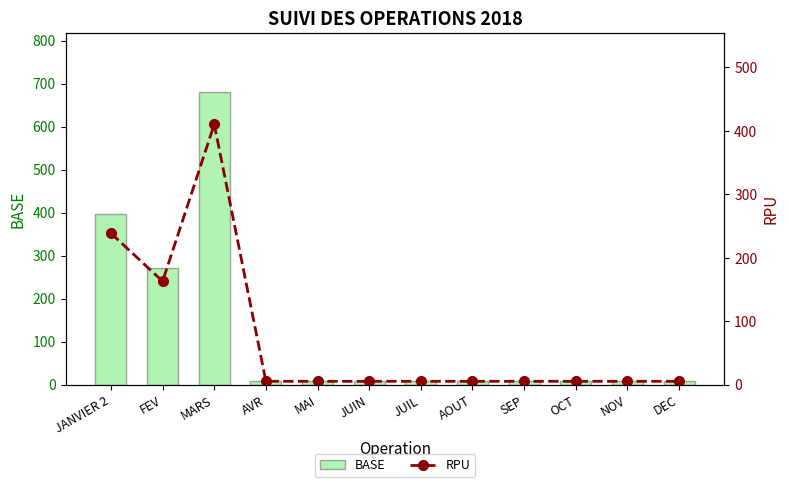

Does the chart contain stacked bars?

No